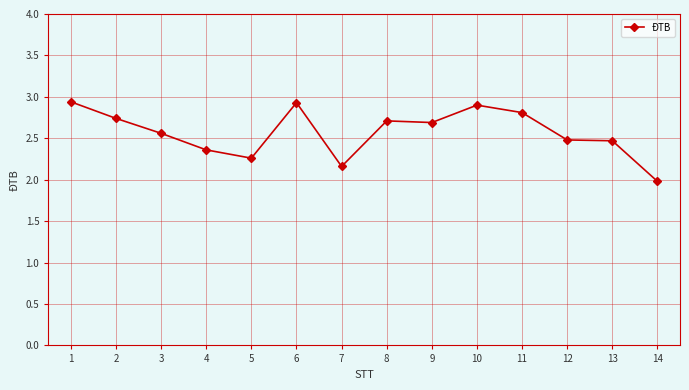

Which has a higher value, 13 or 2?

2